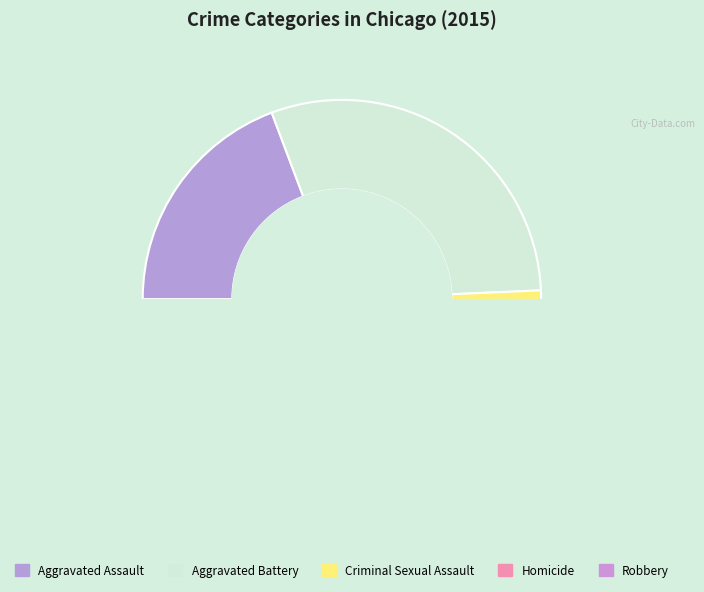

Combined, do Robbery and Criminal Sexual Assault account for over 50%?

No